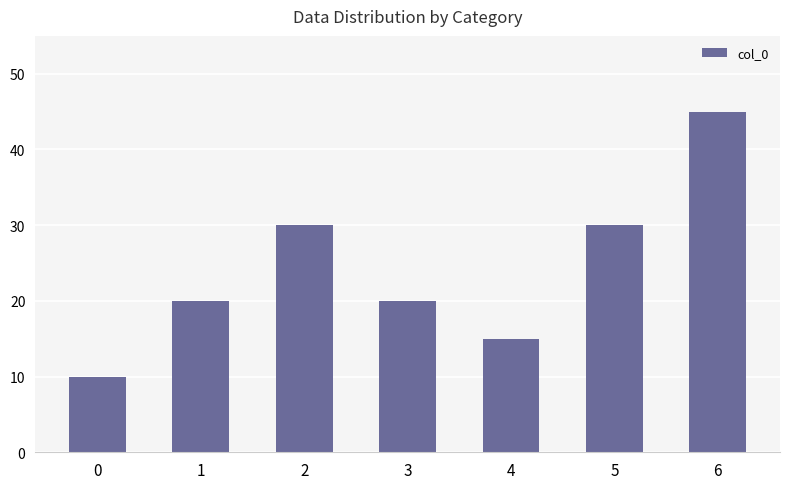

Reading left to right, list all the values displayed in this chart.

10	20	30	20	15	30	45